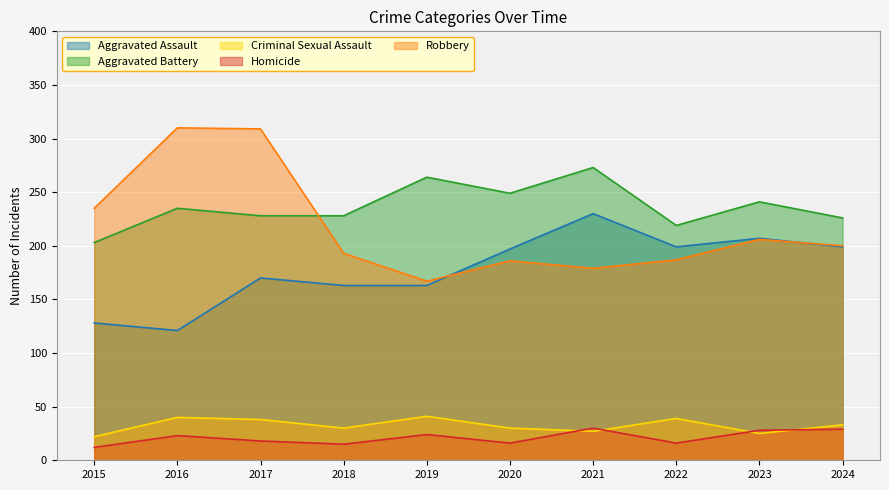

What value does the Criminal Sexual Assault series have at 2023?

25